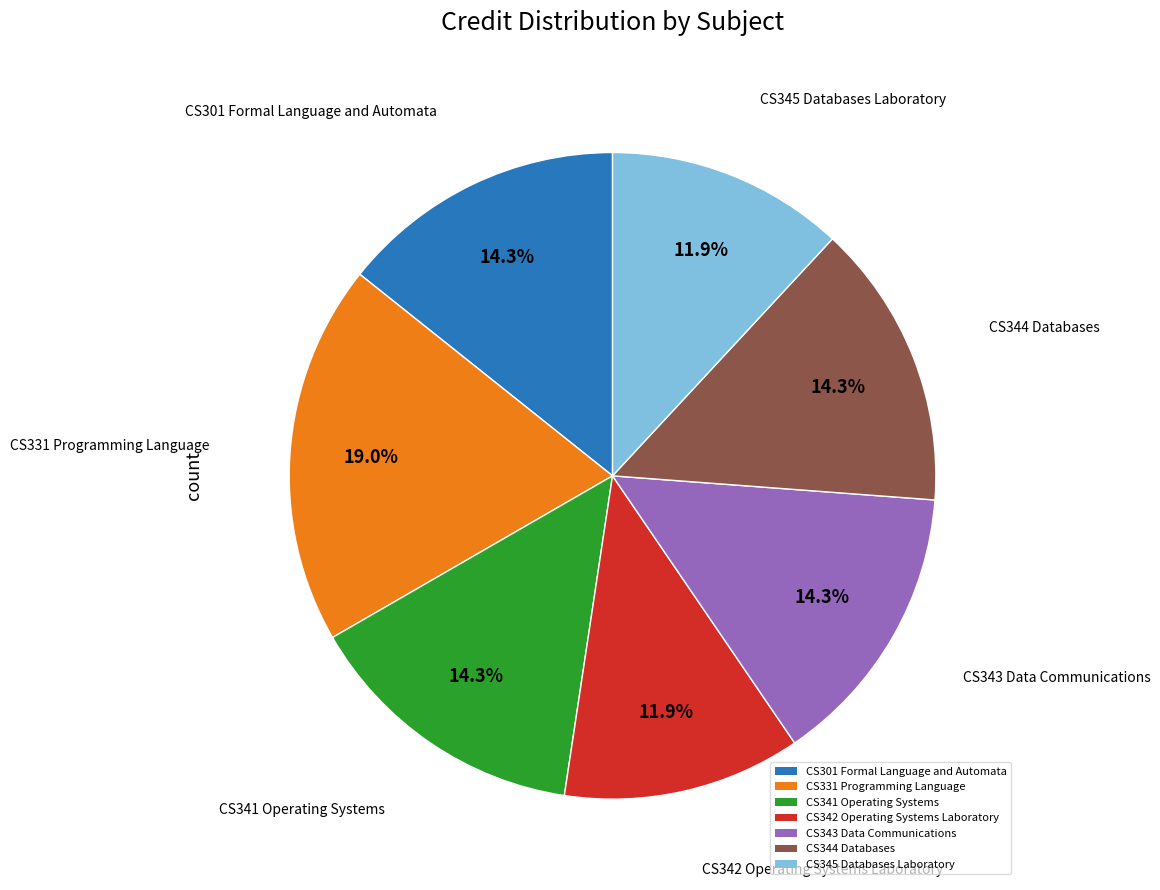

Does CS301 Formal Language and Automata represent more than half of the total?

No